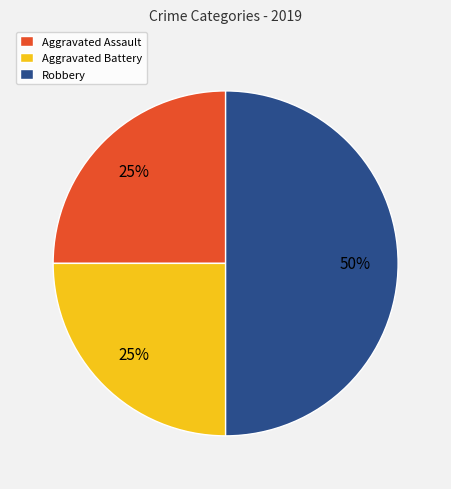

To the nearest percent, what is the combined percentage of Robbery and Aggravated Battery?

75%